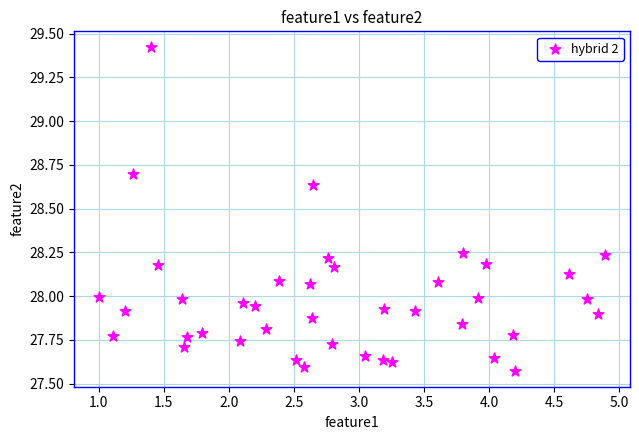

What is the range of X values (max minus min)?

3.9